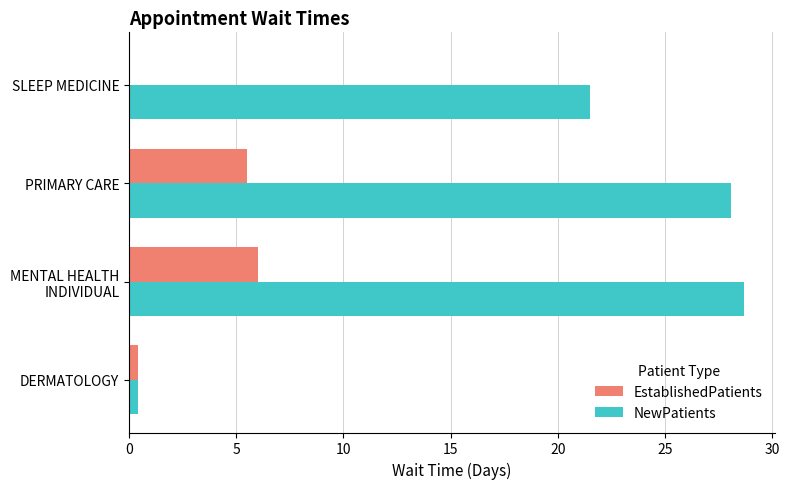

How many values in the NewPatients series exceed 28?

2